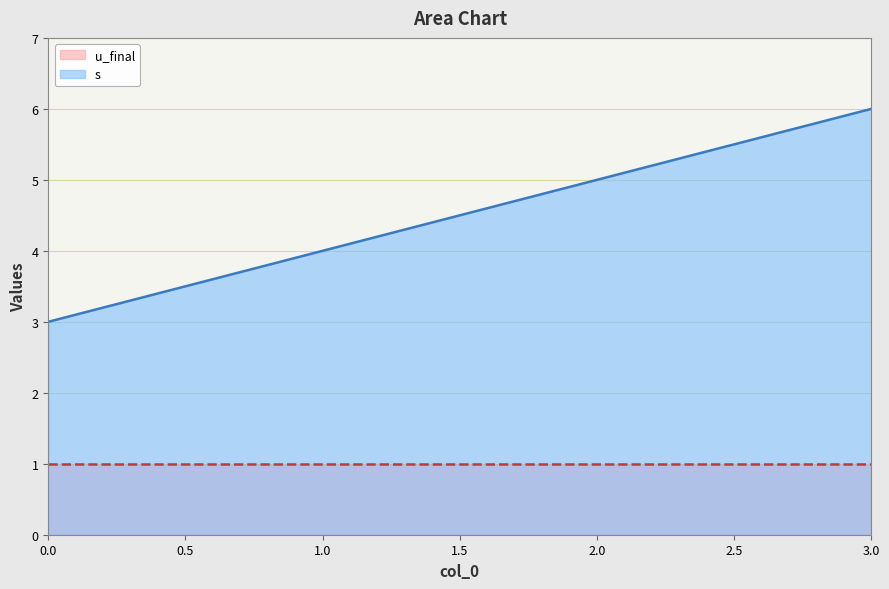

What is the change in value from 0 to 2?

+2